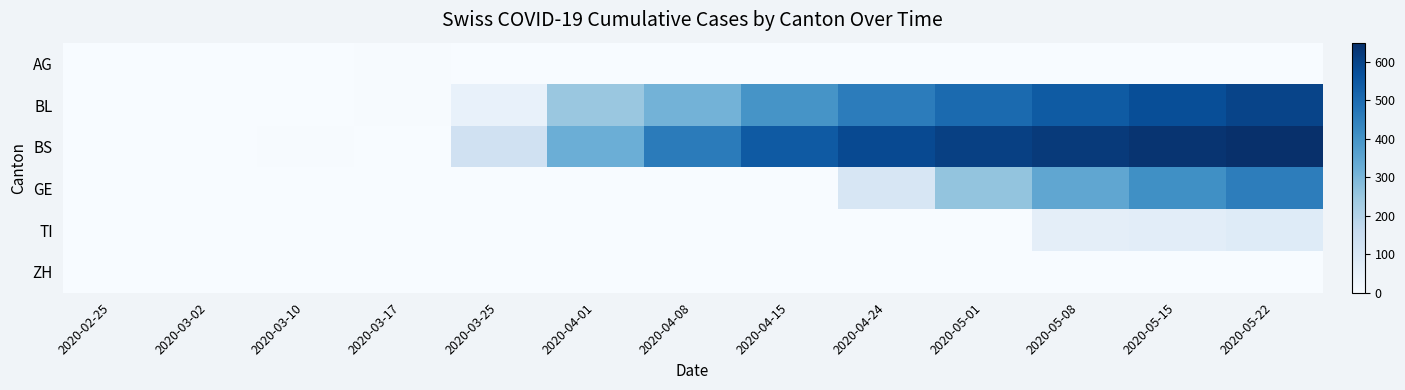

What is the greatest value displayed?

649